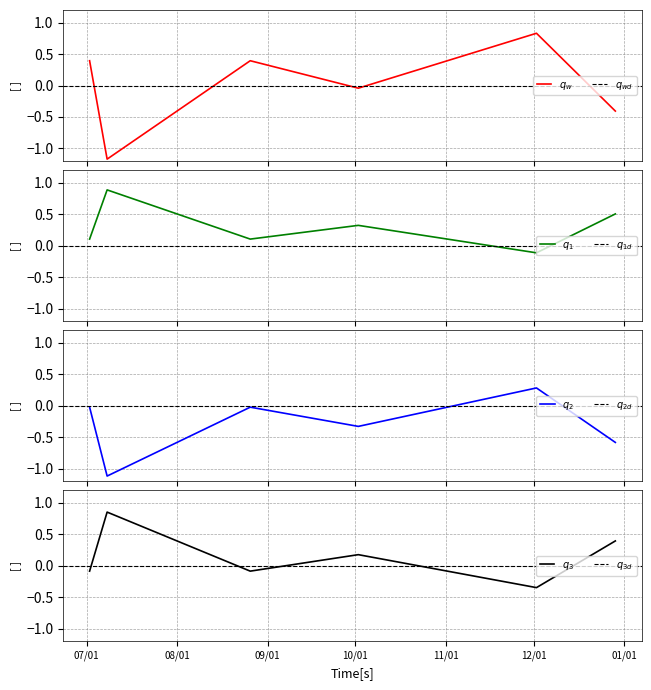

What is the change in value from 2015-08-26 to 2015-12-29?

-0.8